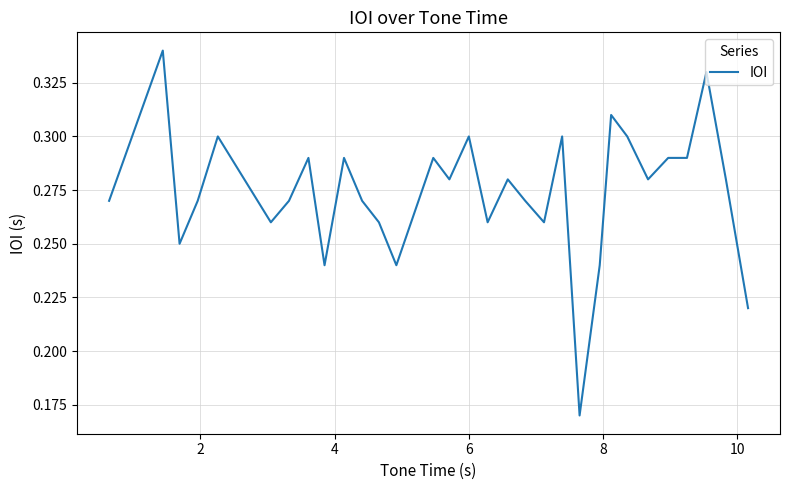

Is this an area chart (filled region under the line)?

No